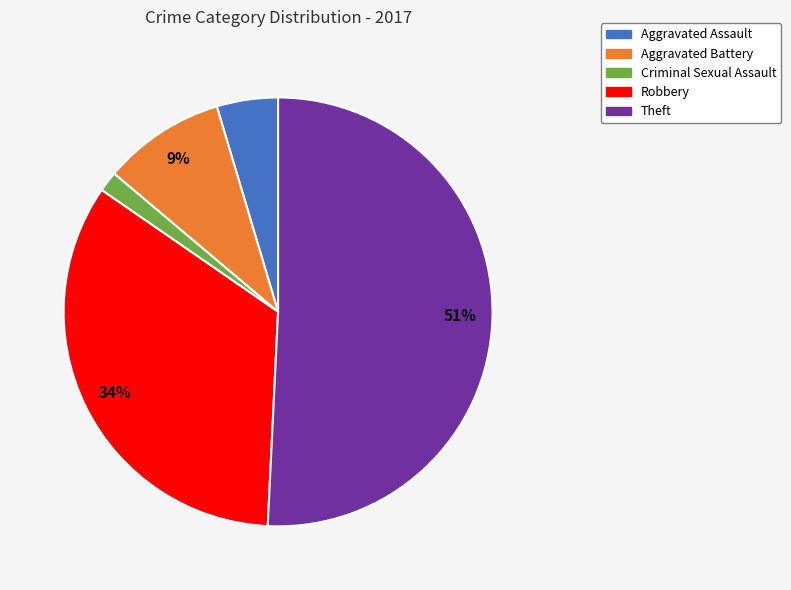

Count the number of slices in the pie.

5